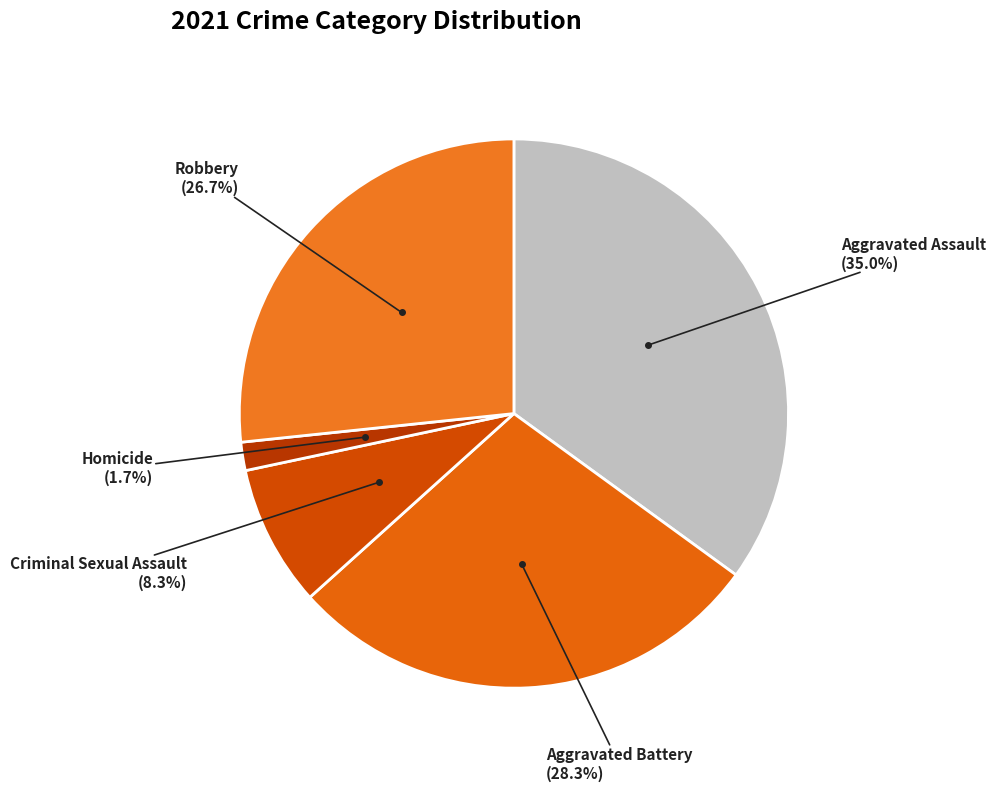

Which has a higher value, Aggravated Assault or Aggravated Battery?

Aggravated Assault